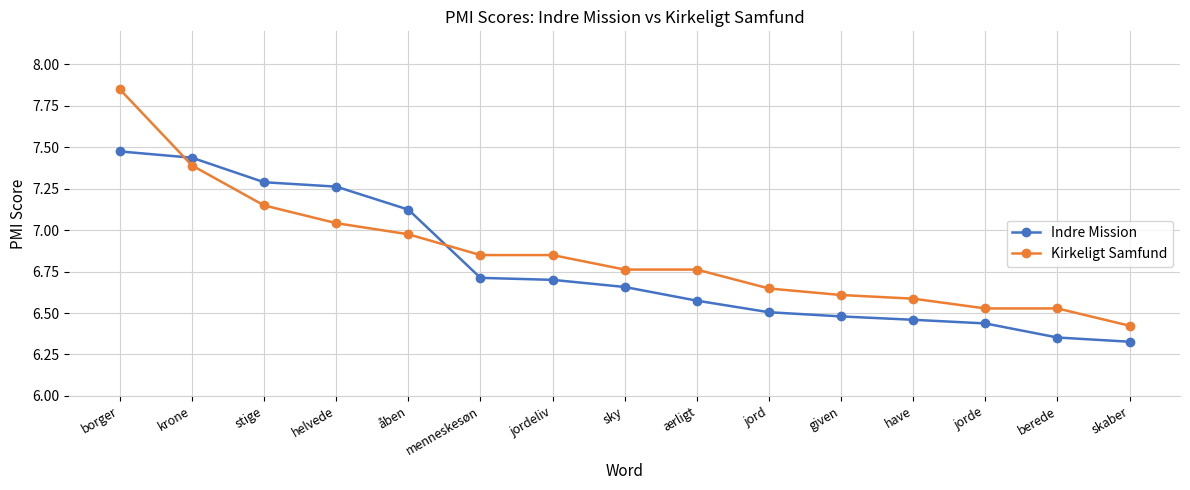

What position from the left is stige?

3